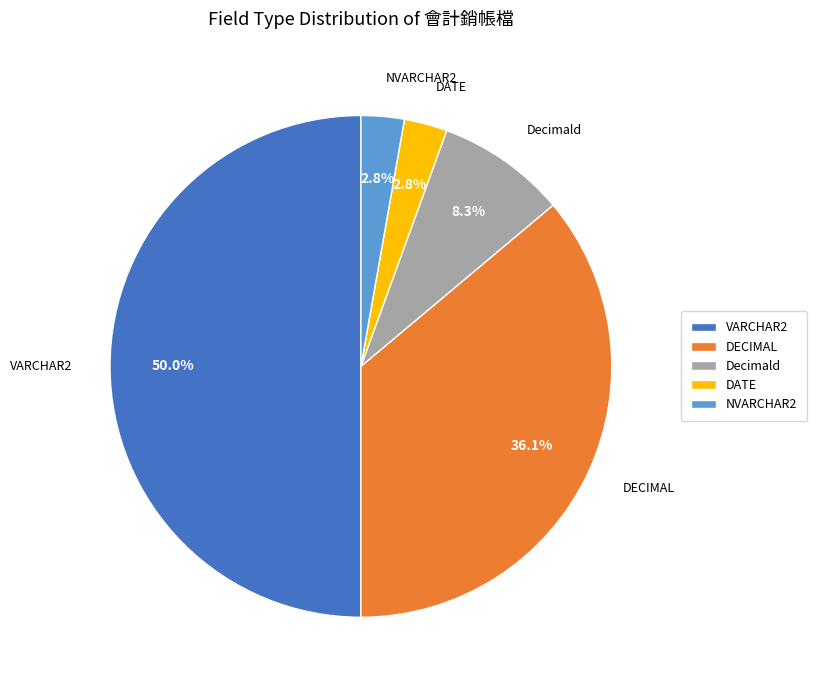

Does NVARCHAR2 represent more than half of the total?

No